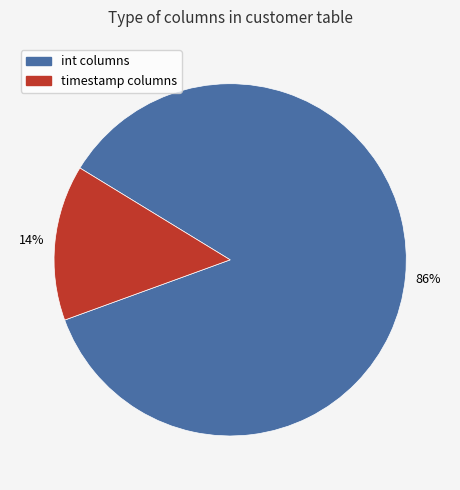

Which slice represents more than half of the pie?

int columns